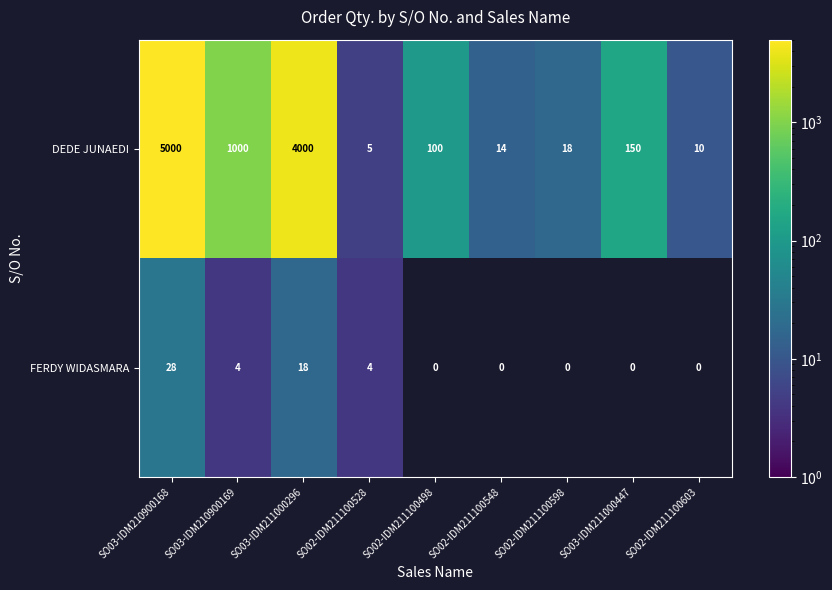

Which series has the widest spread of values?

DEDE JUNAEDI